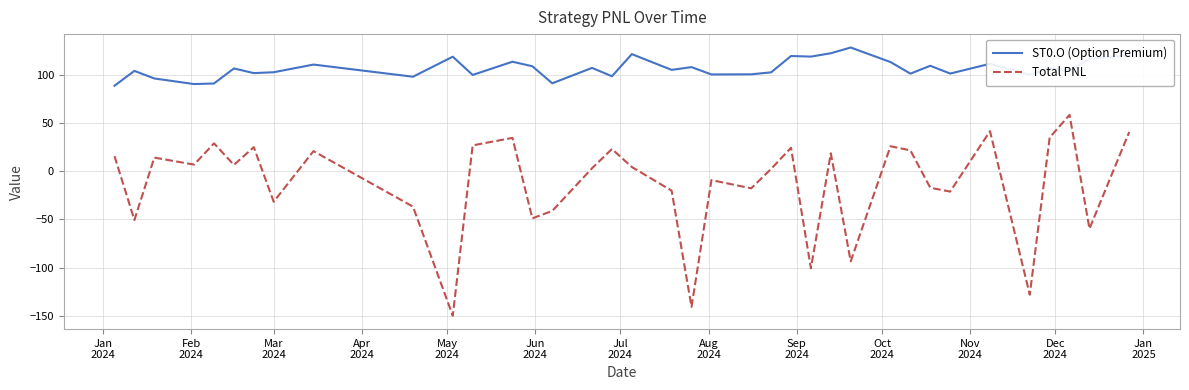

How many interior local valleys does the Total PNL series have?

13